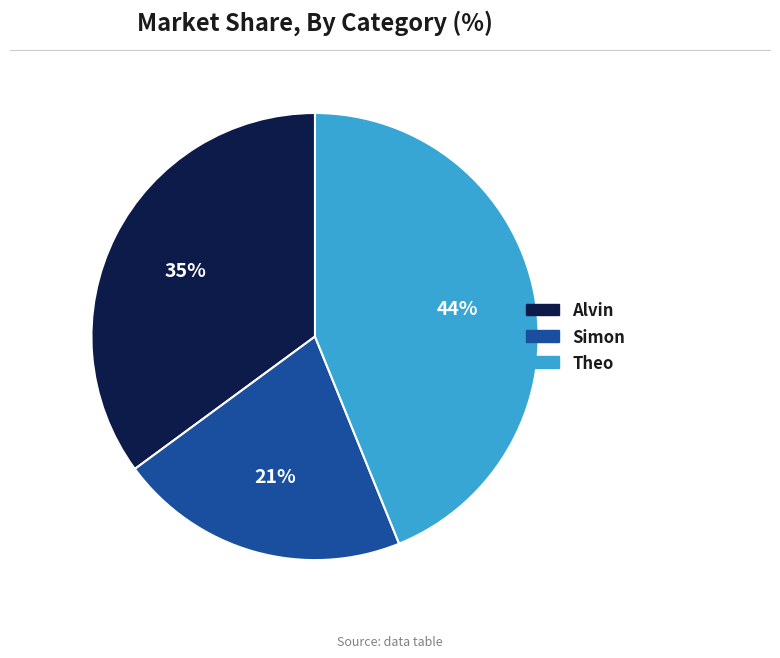

What is the ratio of the value at Simon to the value at Alvin?

0.6